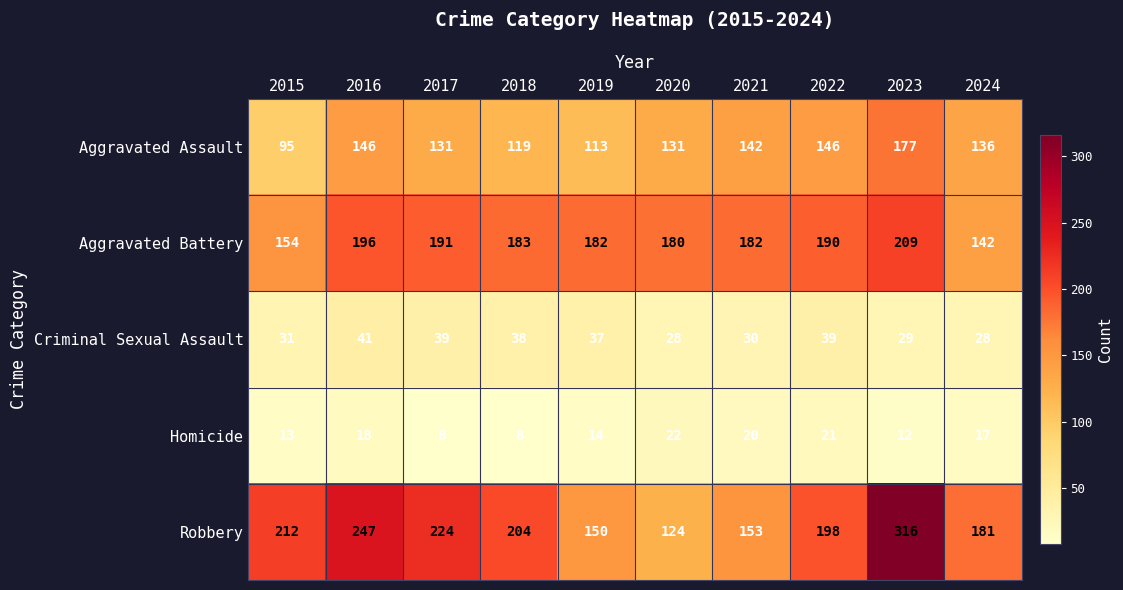

Which series has the widest spread of values?

Robbery